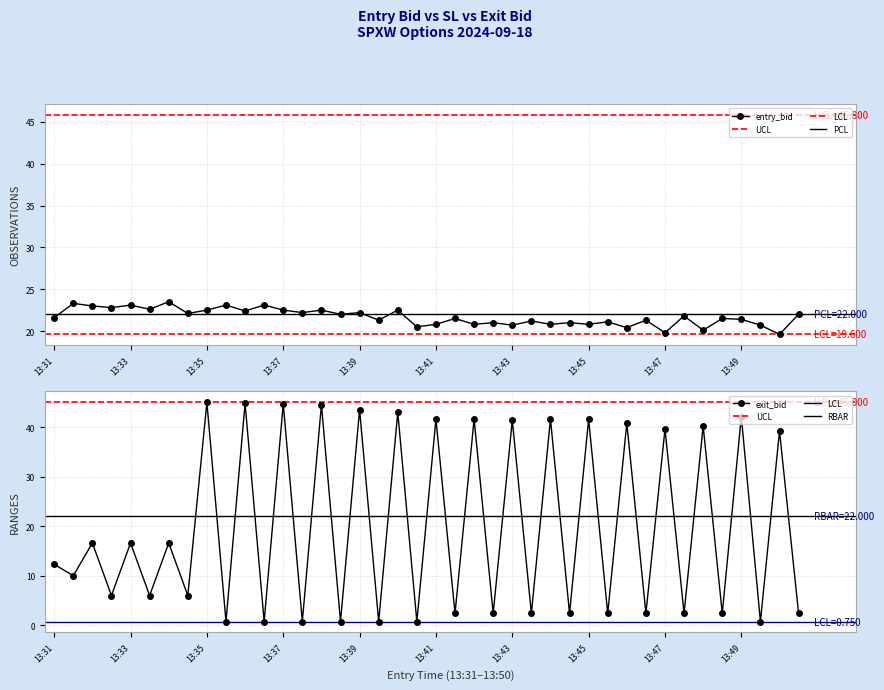

The entry_bid series shows 13.2 at 13:47. True or false?

False